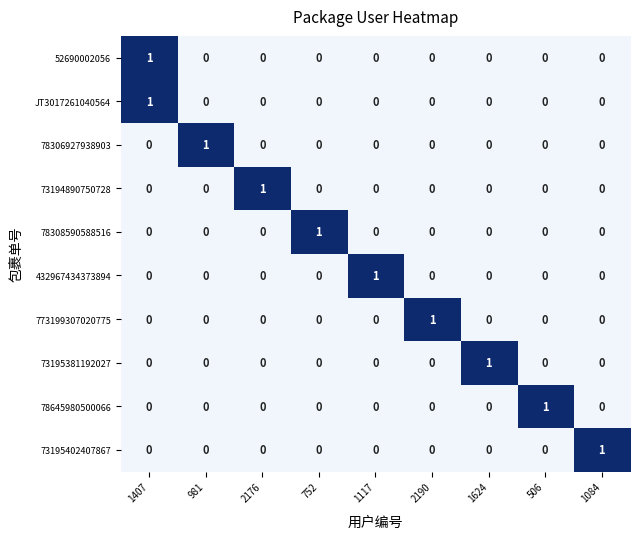

Is it true that 78308590588516 equals -1 at 1117?

False